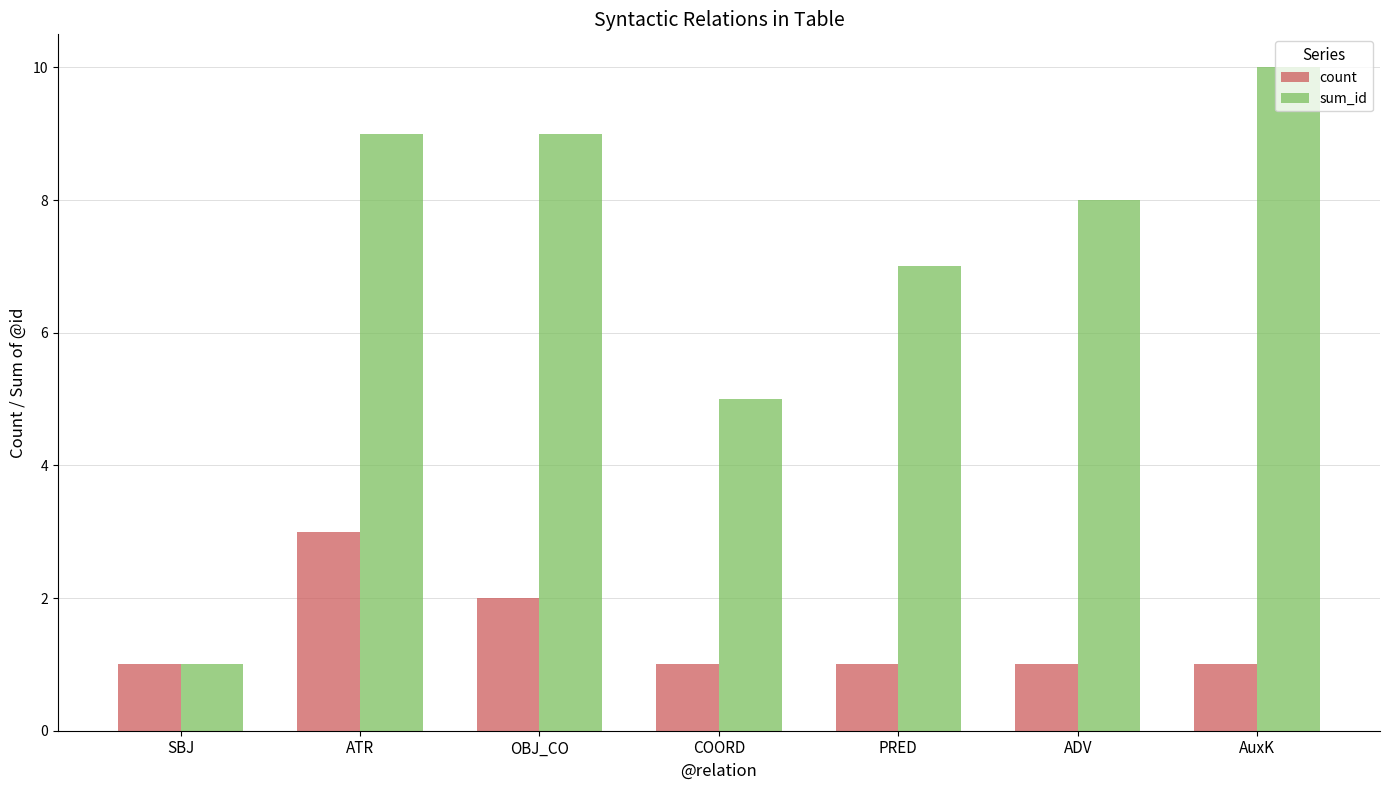

Reading left to right, list all the values displayed in this chart.

count: SBJ=1	ATR=3	OBJ_CO=2	COORD=1	PRED=1	ADV=1	AuxK=1
sum_id: SBJ=1	ATR=9	OBJ_CO=9	COORD=5	PRED=7	ADV=8	AuxK=10